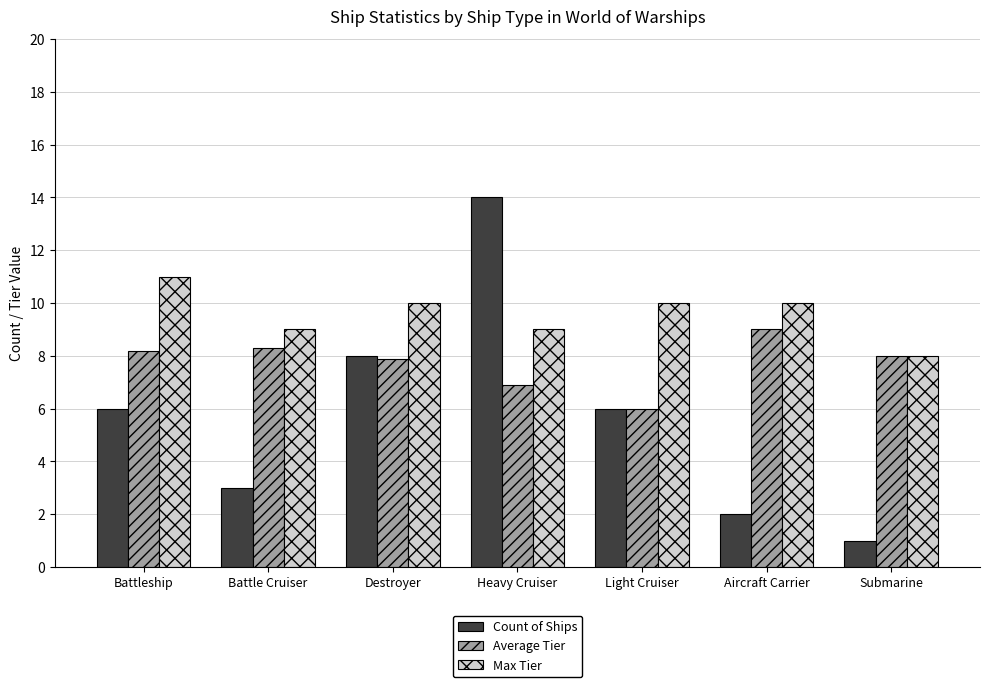

What is the difference between the maximum and minimum values in the Count of Ships series?

13.0